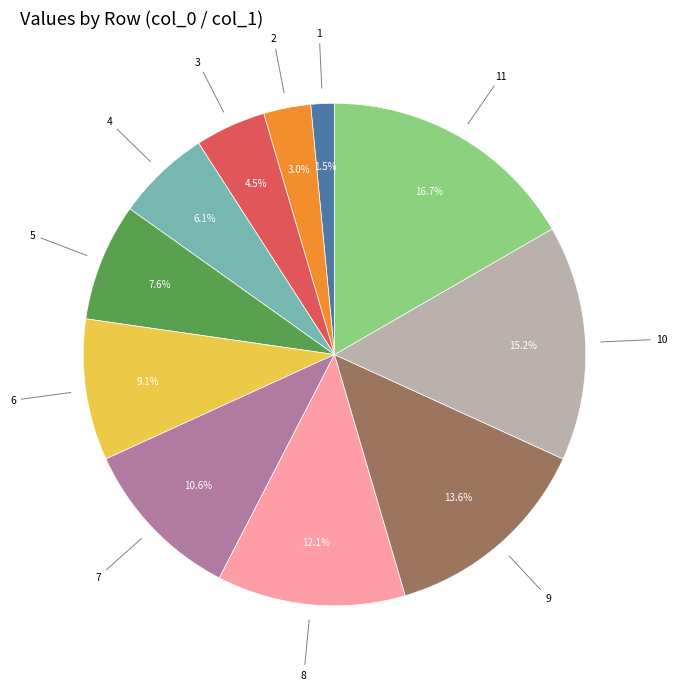

How many slices are in this pie chart?

11